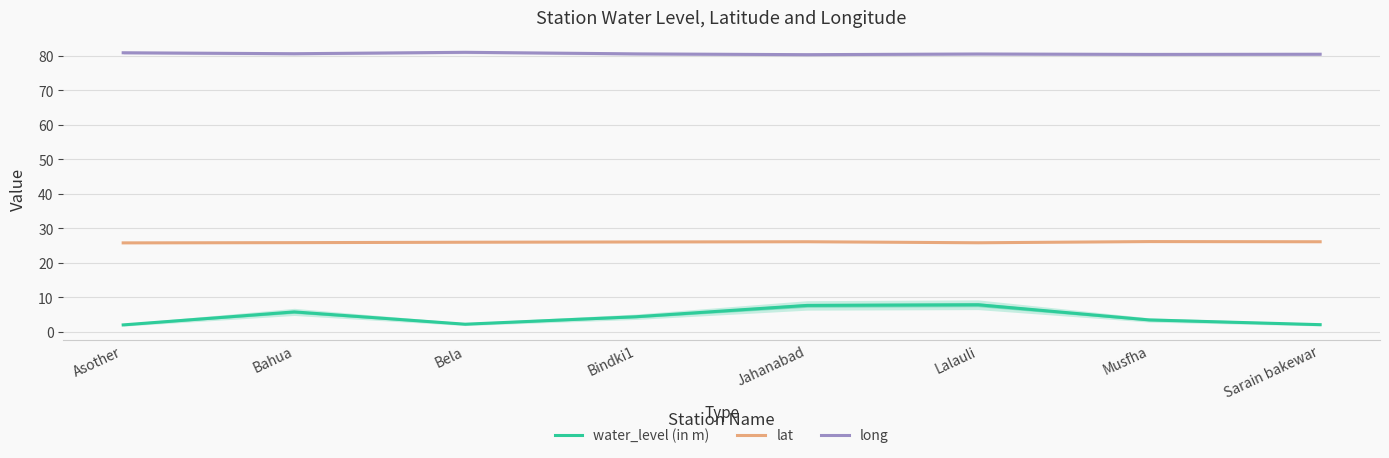

What position from the left is Bahua?

2